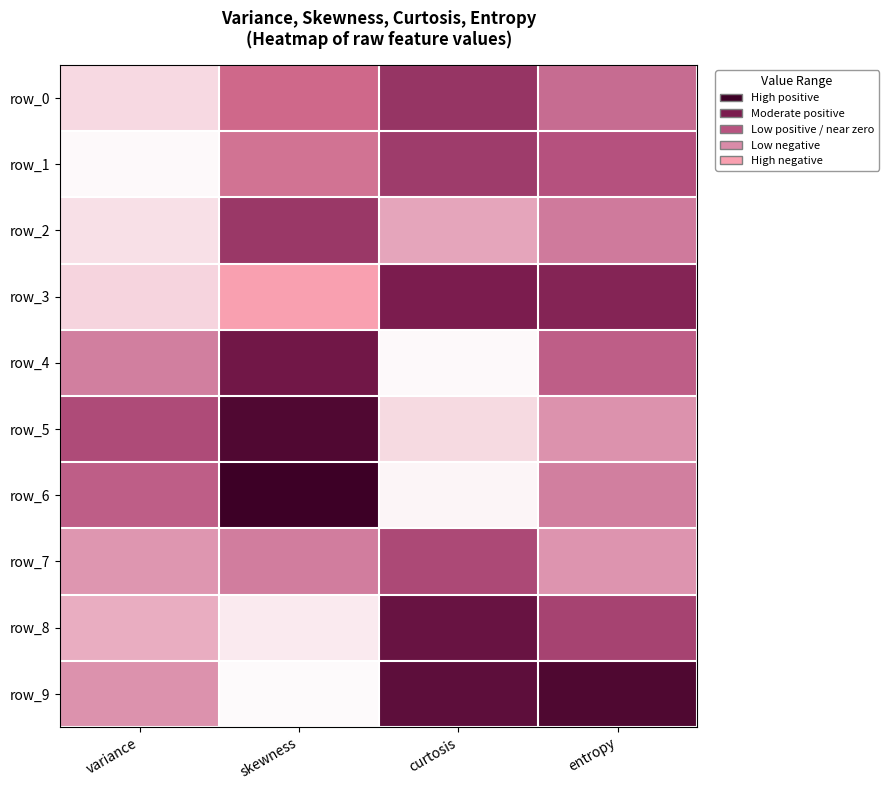

What is the approximate value of row_0 at variance?

3.6